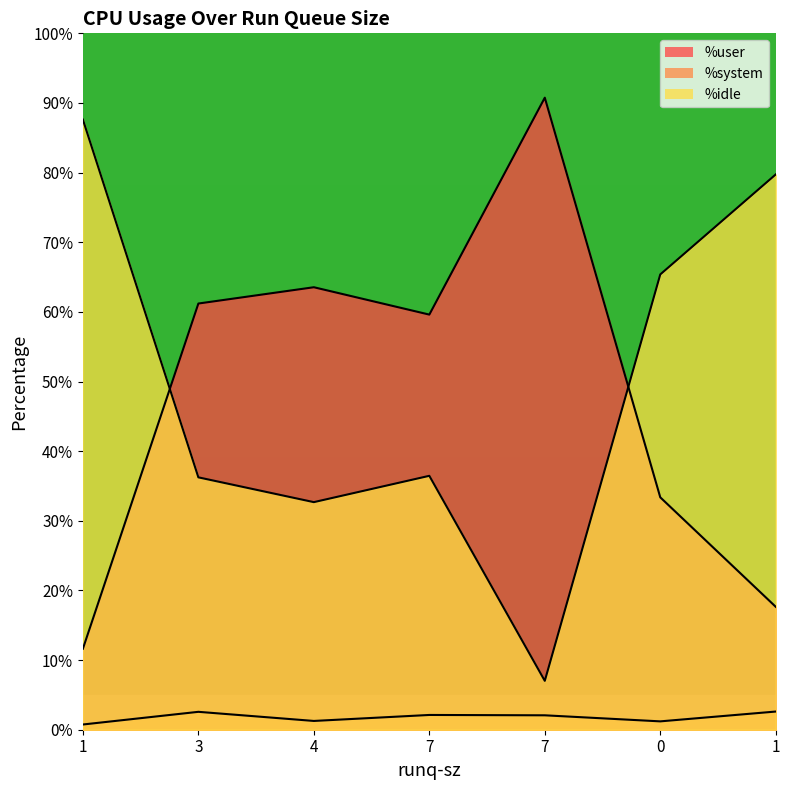

Reading left to right, extract all data points from this chart.

%user: 11.6	61.2	63.5	59.6	90.8	33.4	17.6
%system: 0.8	2.6	1.3	2.1	2.1	1.2	2.6
%idle: 87.6	36.2	32.7	36.5	7.0	65.4	79.7